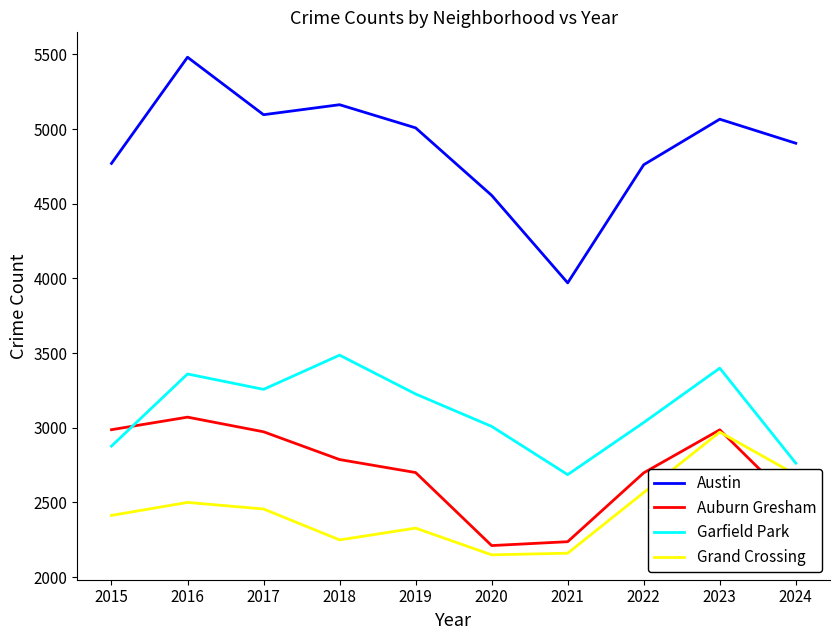

What are all the series names shown in the legend?

Austin, Auburn Gresham, Garfield Park, Grand Crossing